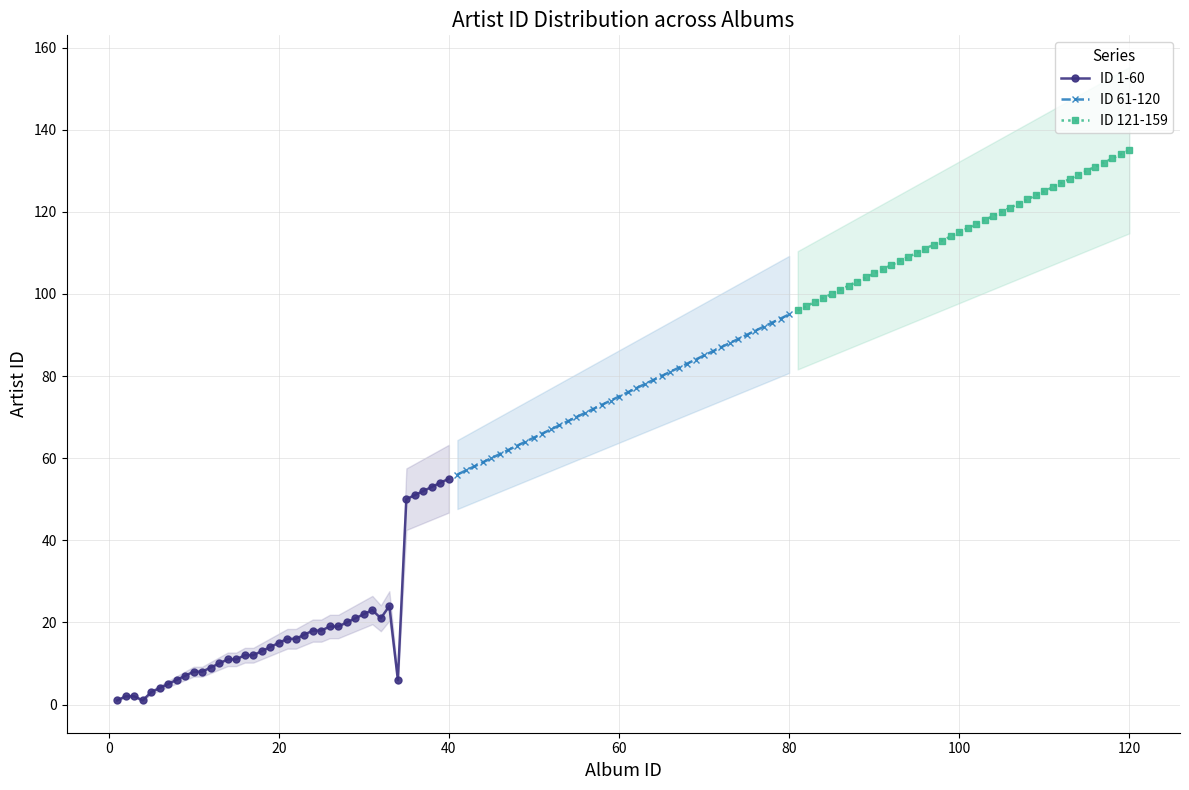

Count the number of categories in the chart.

40